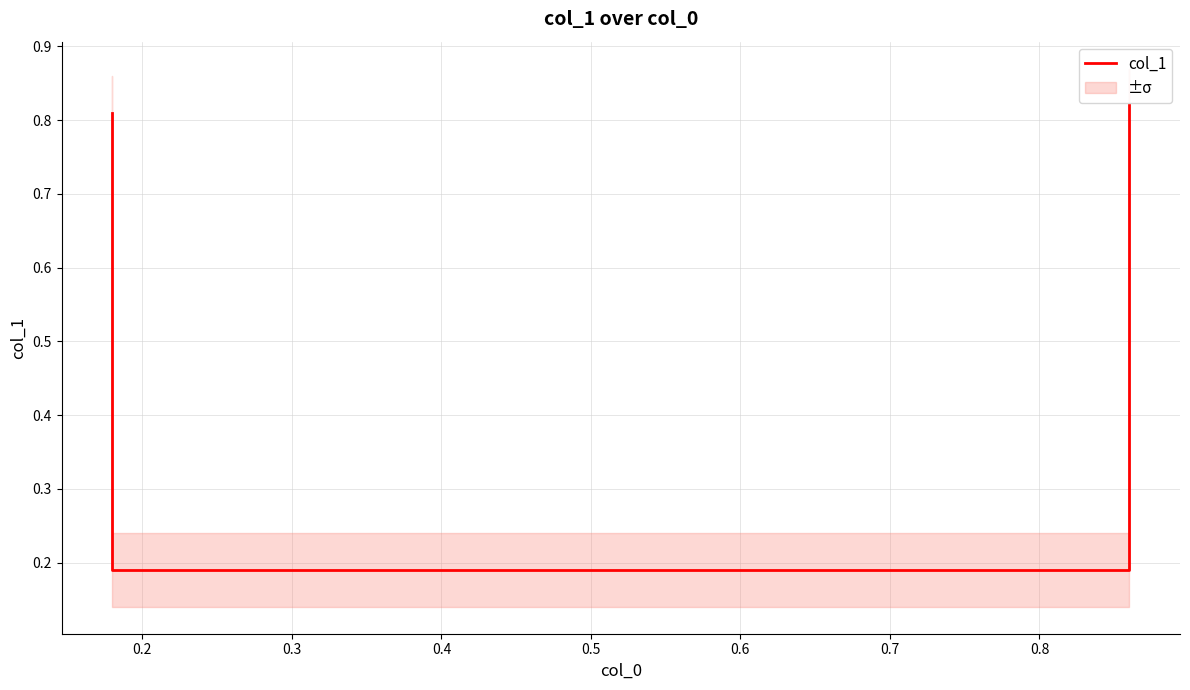

The value at 0.1 is 0.2. True or false?

False